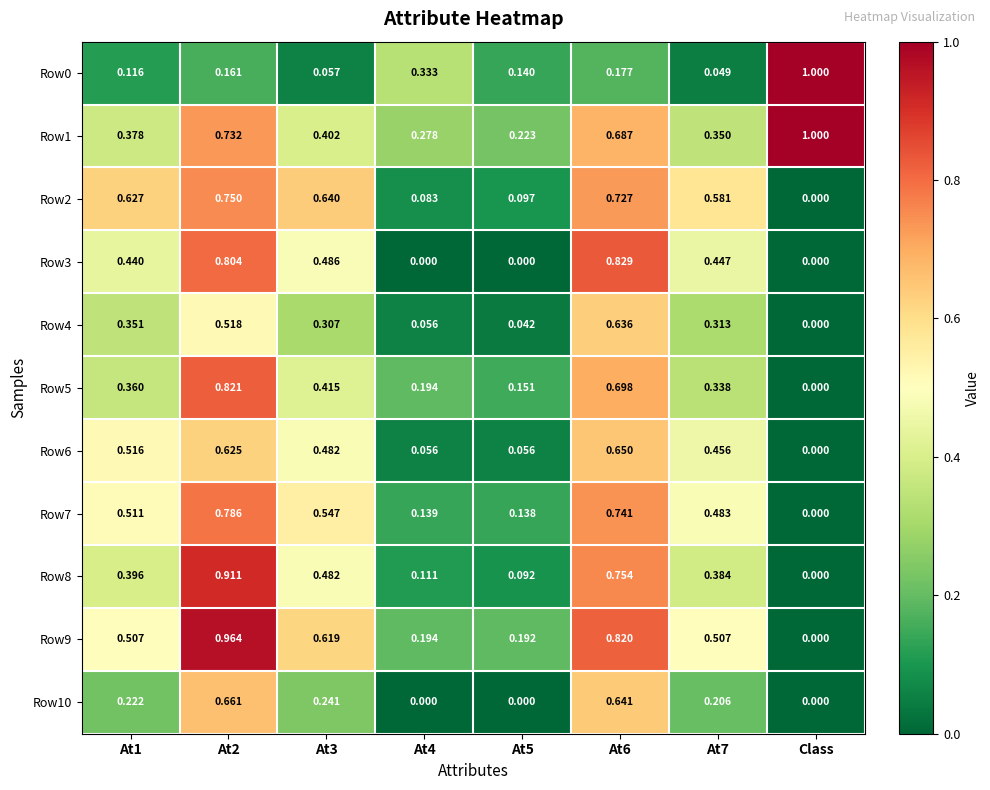

Where is Row4 nearest to the value 0?

Class